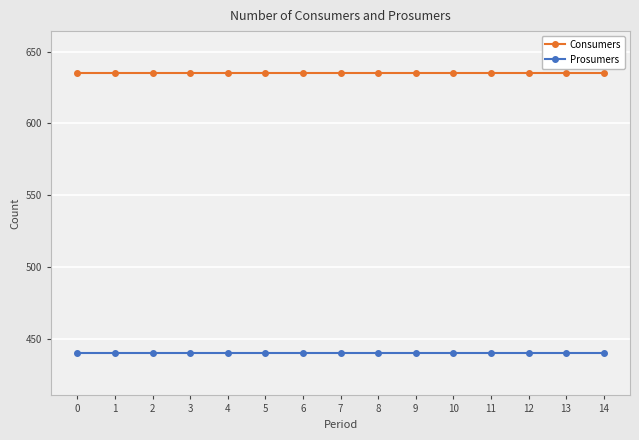

Reading left to right, extract all data points from this chart.

Consumers: 0=635	1=635	2=635	3=635	4=635	5=635	6=635	7=635	8=635	9=635	10=635	11=635	12=635	13=635	14=635
Prosumers: 0=440	1=440	2=440	3=440	4=440	5=440	6=440	7=440	8=440	9=440	10=440	11=440	12=440	13=440	14=440